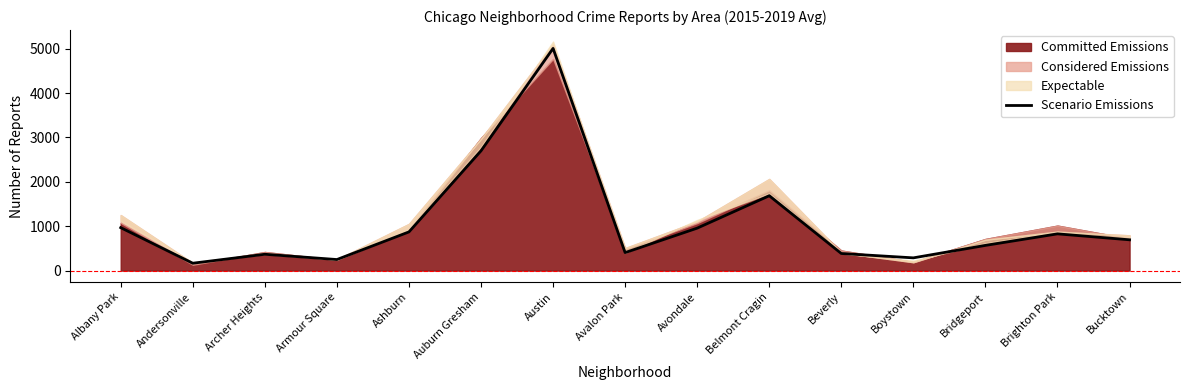

True or false: there are more than 1 points higher than both neighbors.

True